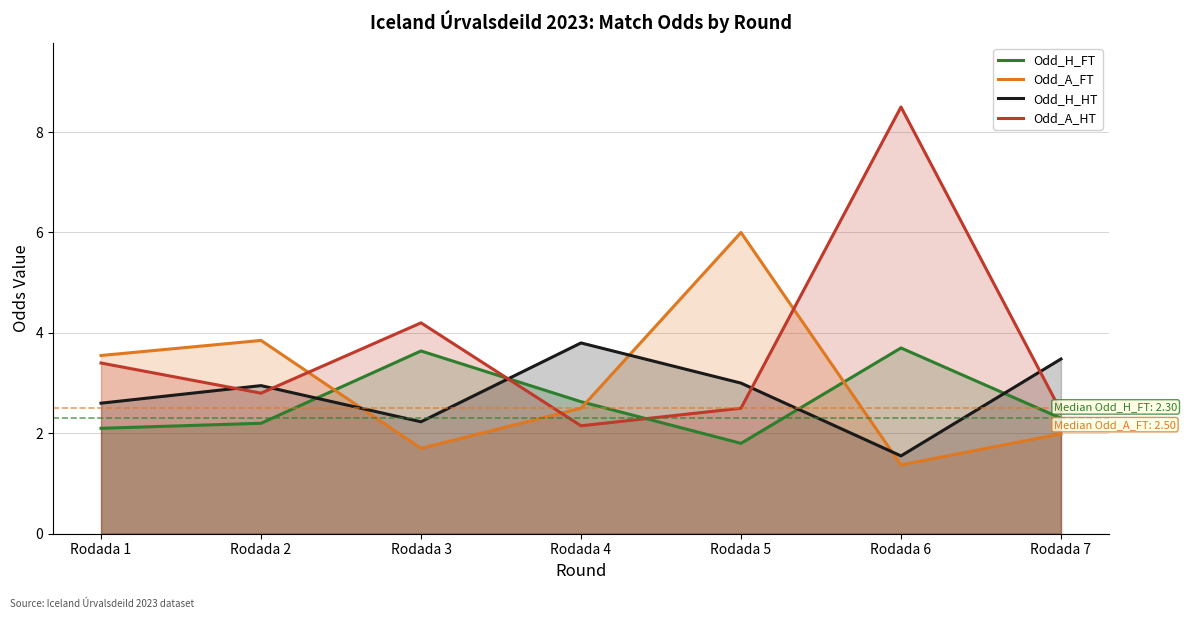

What is the value of the Odd_A_HT point at the 1st from the left?

3.4